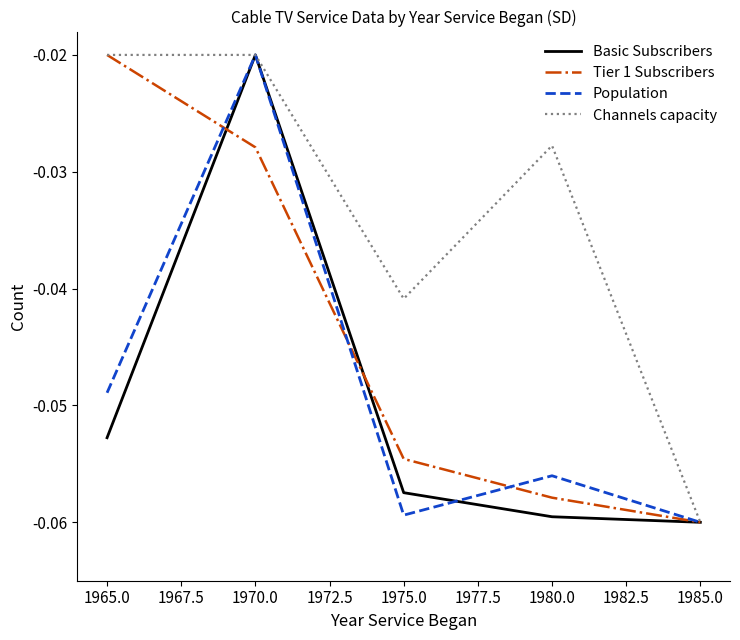

What position from the right is 1970.0?

4